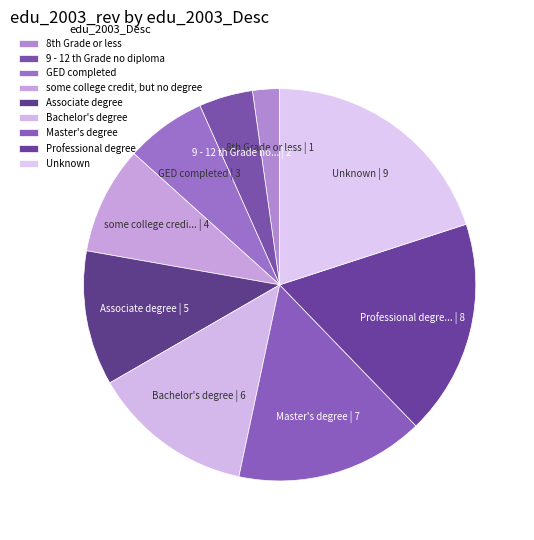

Count the number of slices in the pie.

9